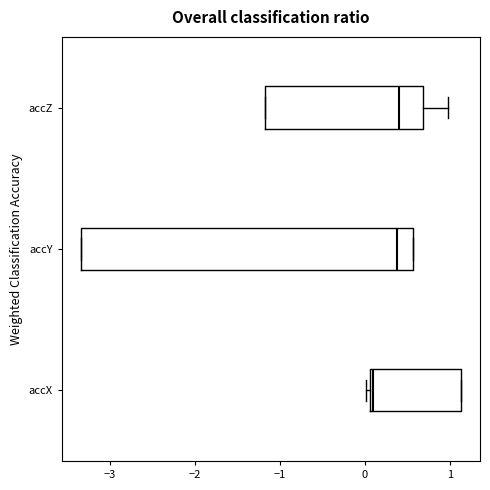

Reading bottom to top, read every box against the x-axis: the position of its median line, the range the box covers, and the ends of its whiskers. The values are not printed on the chart, so give them approximately, as read against the axis.

accX: median 0.1 (just right of the box's left edge), box 0.1 to 1.1, whiskers 0.0 to 1.1
accY: median 0.4, box -3.3 to 0.6, whiskers -3.3 to 0.6
accZ: median 0.4, box -1.2 to 0.7, whiskers -1.2 to 1.0